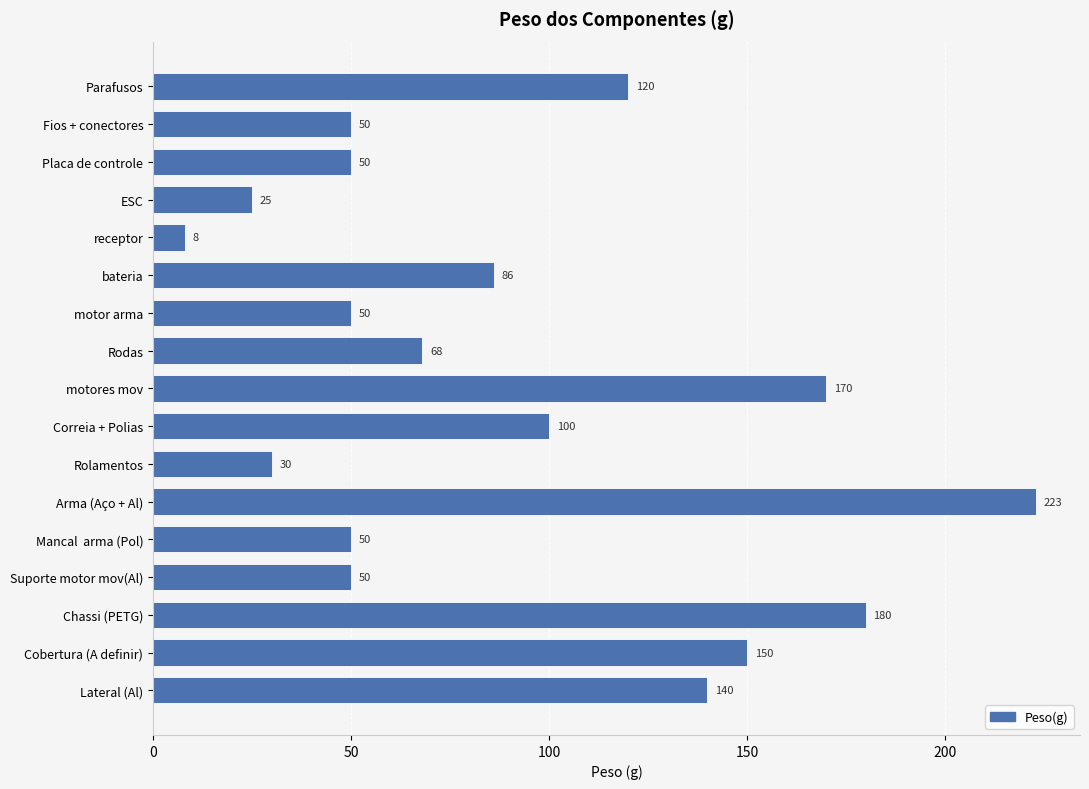

Reading bottom to top, transcribe all the data shown in this chart.

140	150	180	50	50	223	30	100	170	68	50	86	8	25	50	50	120